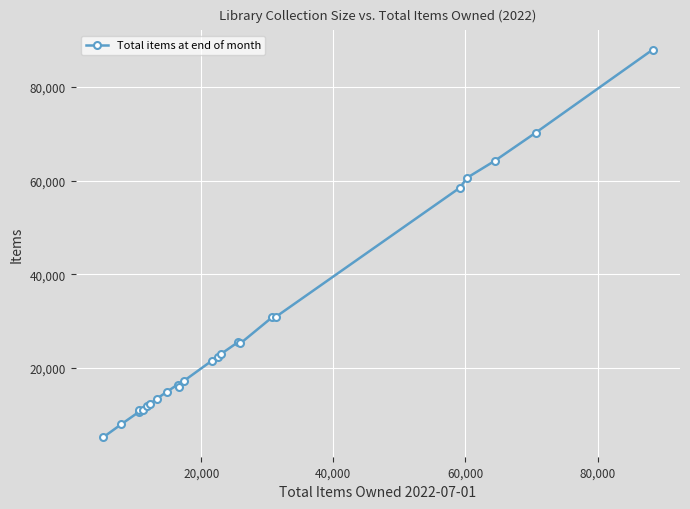

What is the value of the 21st point from the left?

60604